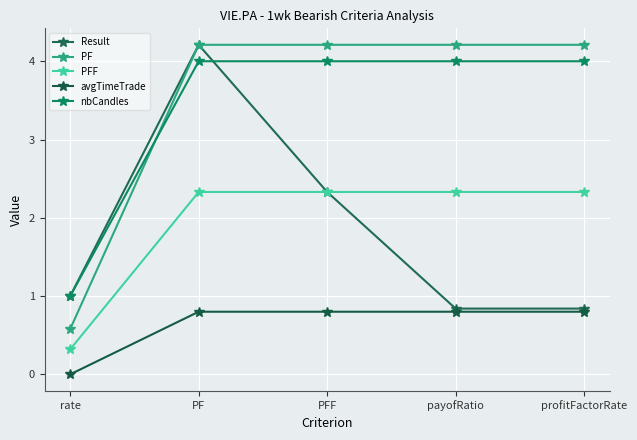

Which series has the widest spread of values?

PF